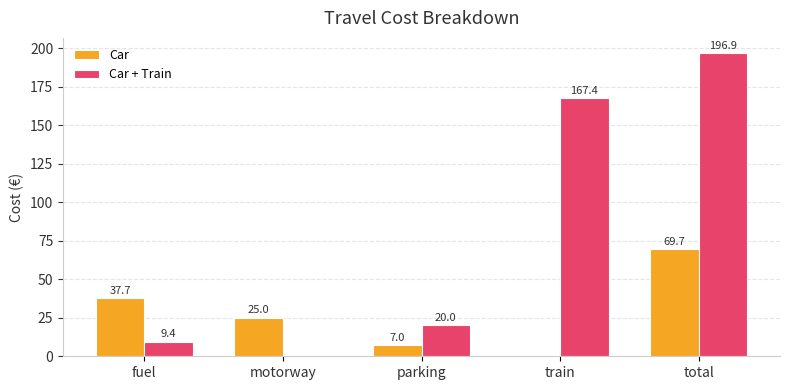

Which series changed the most between fuel and total?

Car + Train